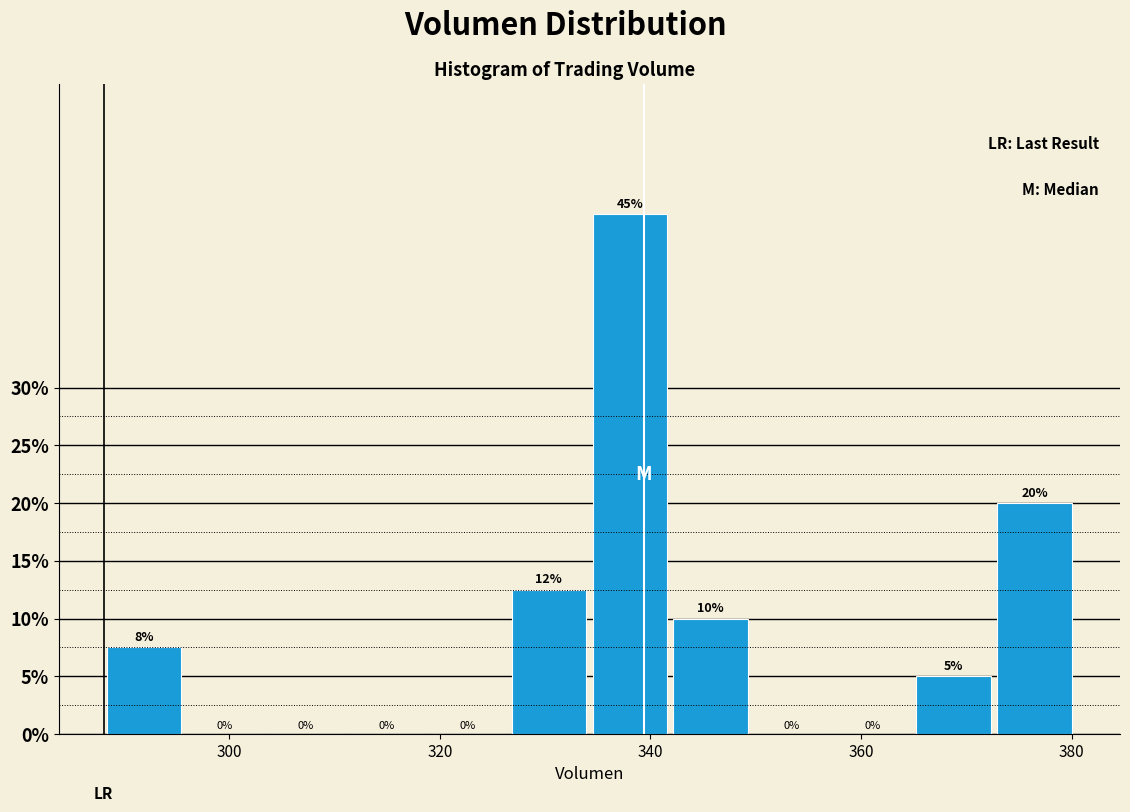

Around what value on the x-axis is the tallest bar? Give the approximate position of its centre, as read against the axis.

338